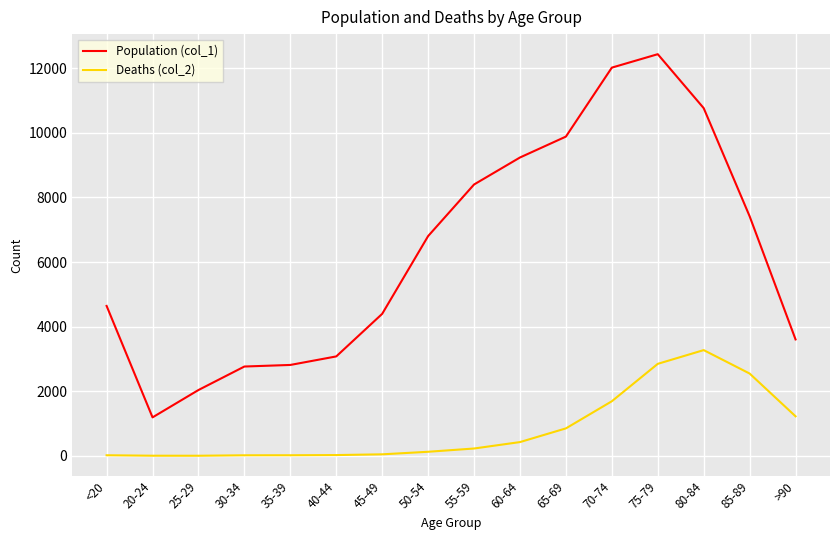

Which series has the largest total across all categories?

Population (col_1)